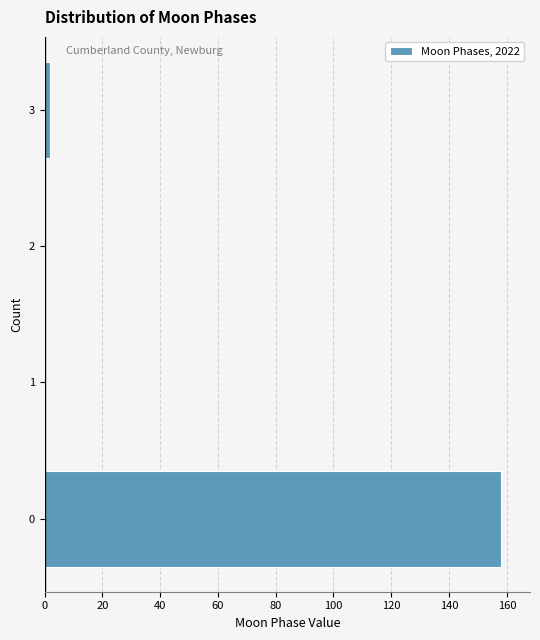

Reading bottom to top, transcribe all the data shown in this chart.

0=158	1=0	2=0	3=2